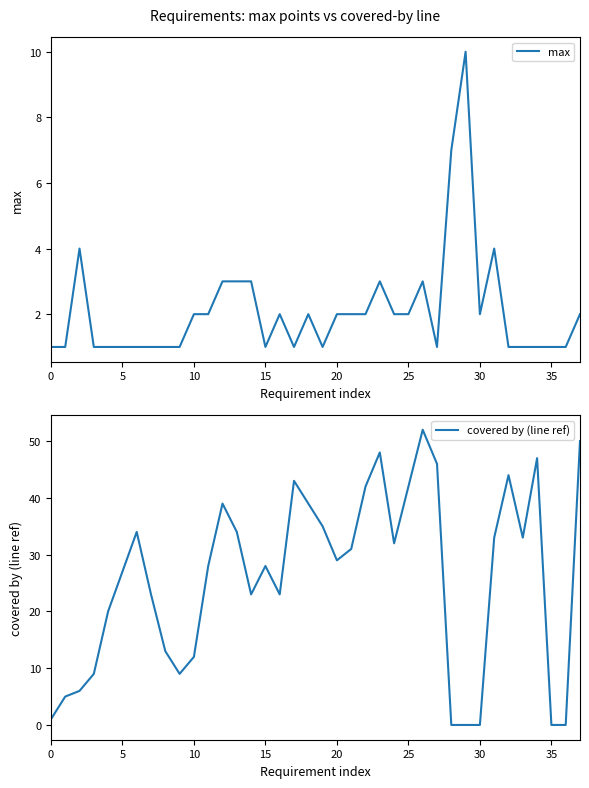

Which series has the widest spread of values?

covered by (line ref)